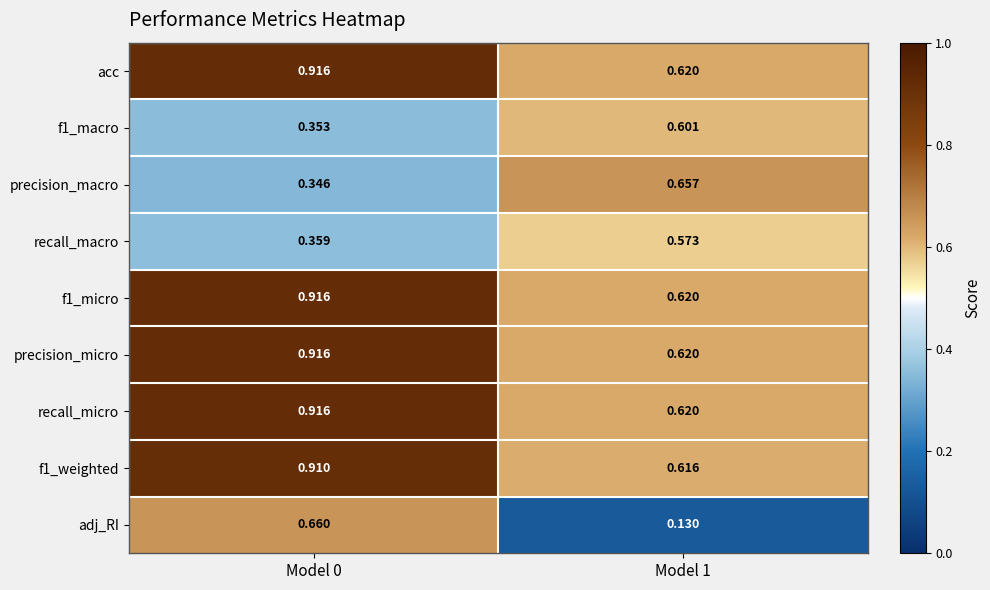

Which series has the largest range (max minus min)?

adj_RI